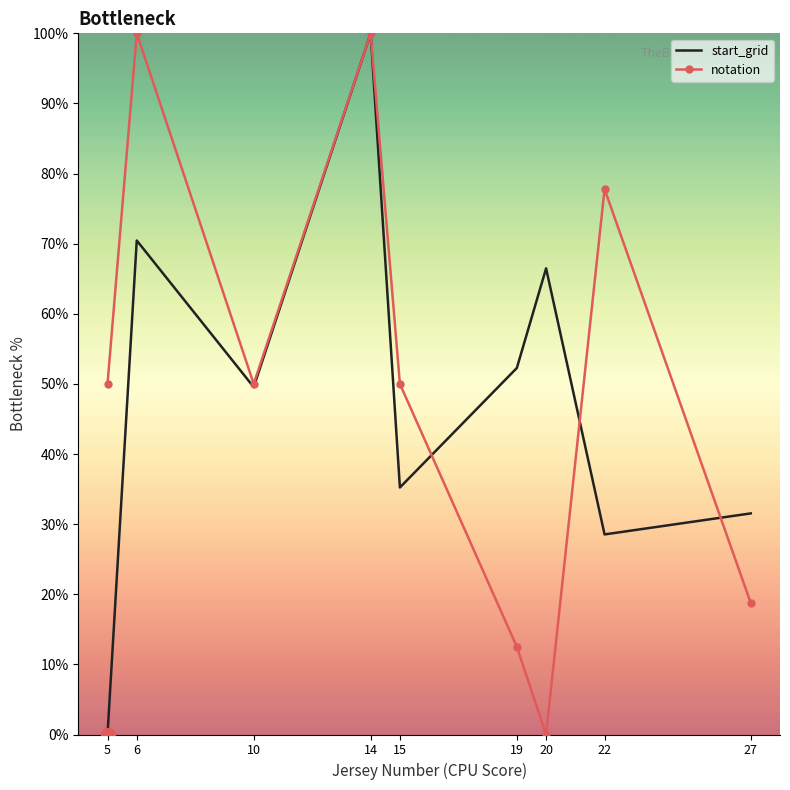

Rank the categories by start_grid value from highest to lowest.

14, 6, 20, 19, 10, 15, 27, 22, 5